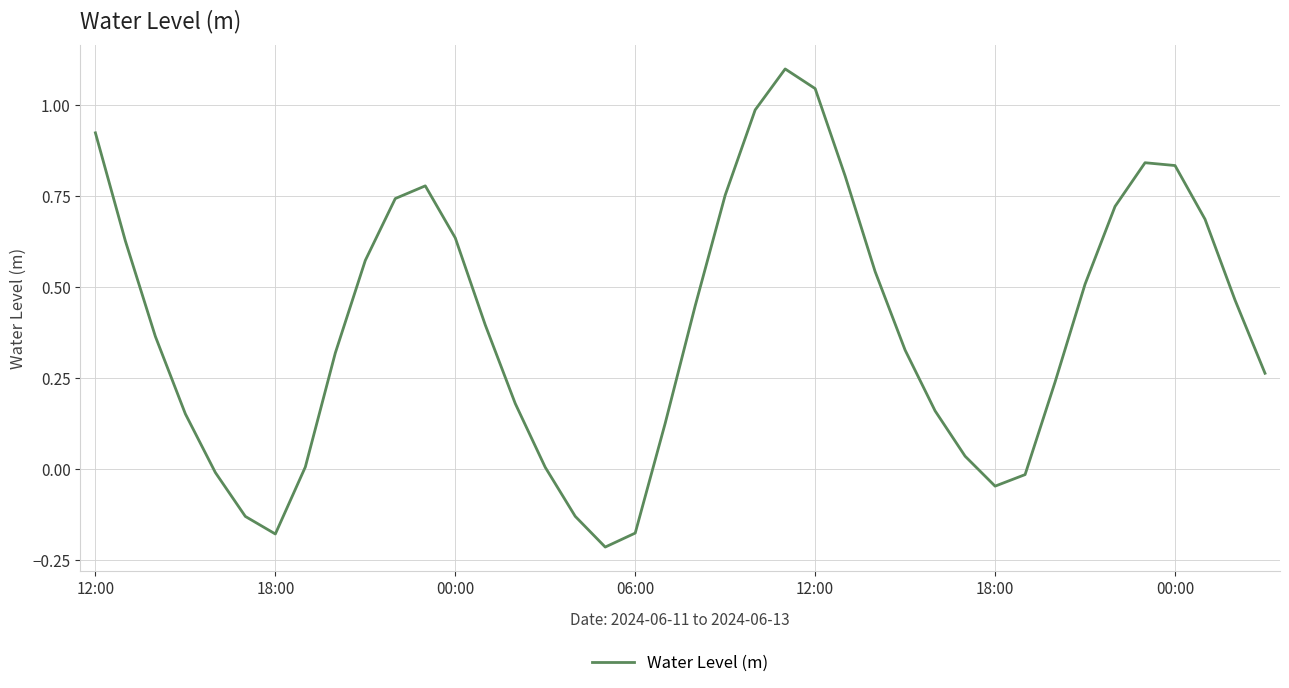

What is the maximum value shown in the chart?

1.1